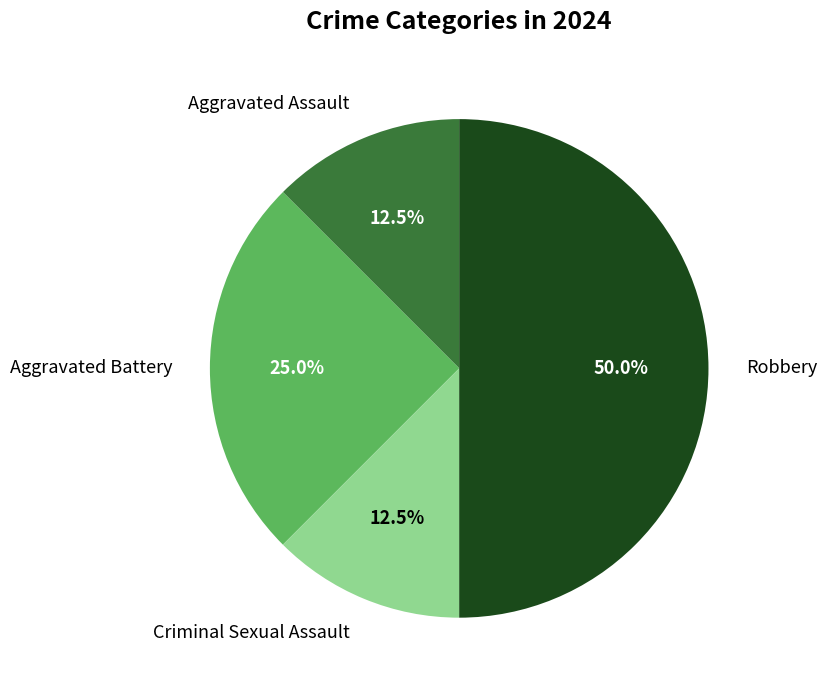

Between Criminal Sexual Assault and Aggravated Battery, which is larger?

Aggravated Battery